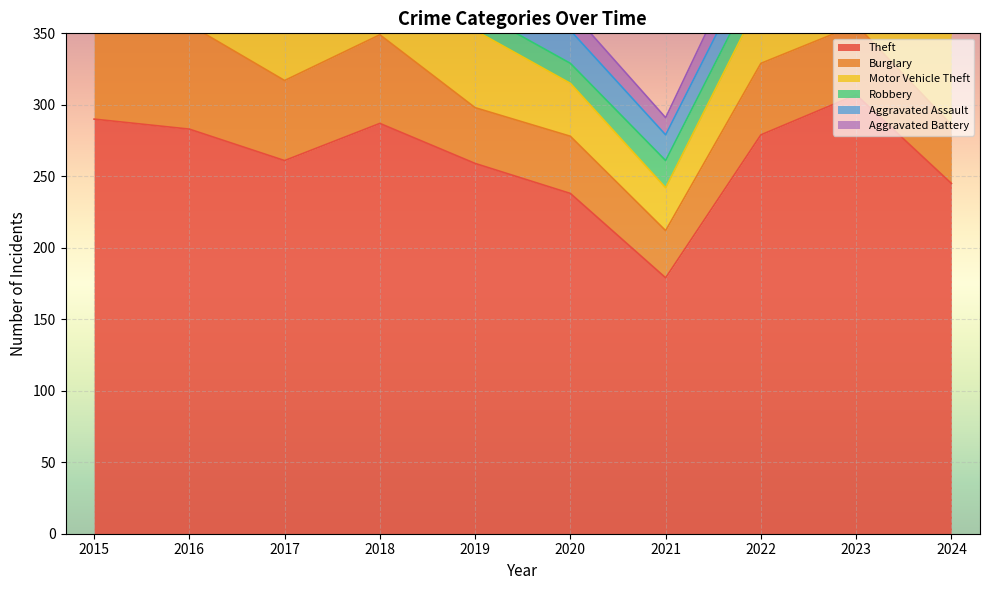

What is the difference between the Theft values at 2024 and 2015?

45